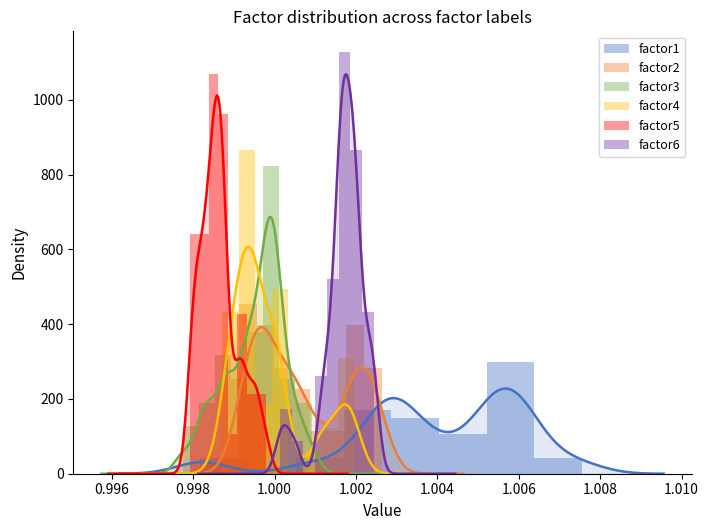

How many values in the factor3 series exceed 252?

5